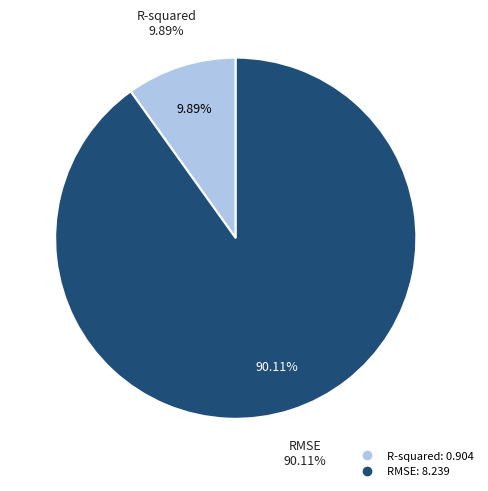

How many segments does this pie chart have?

2